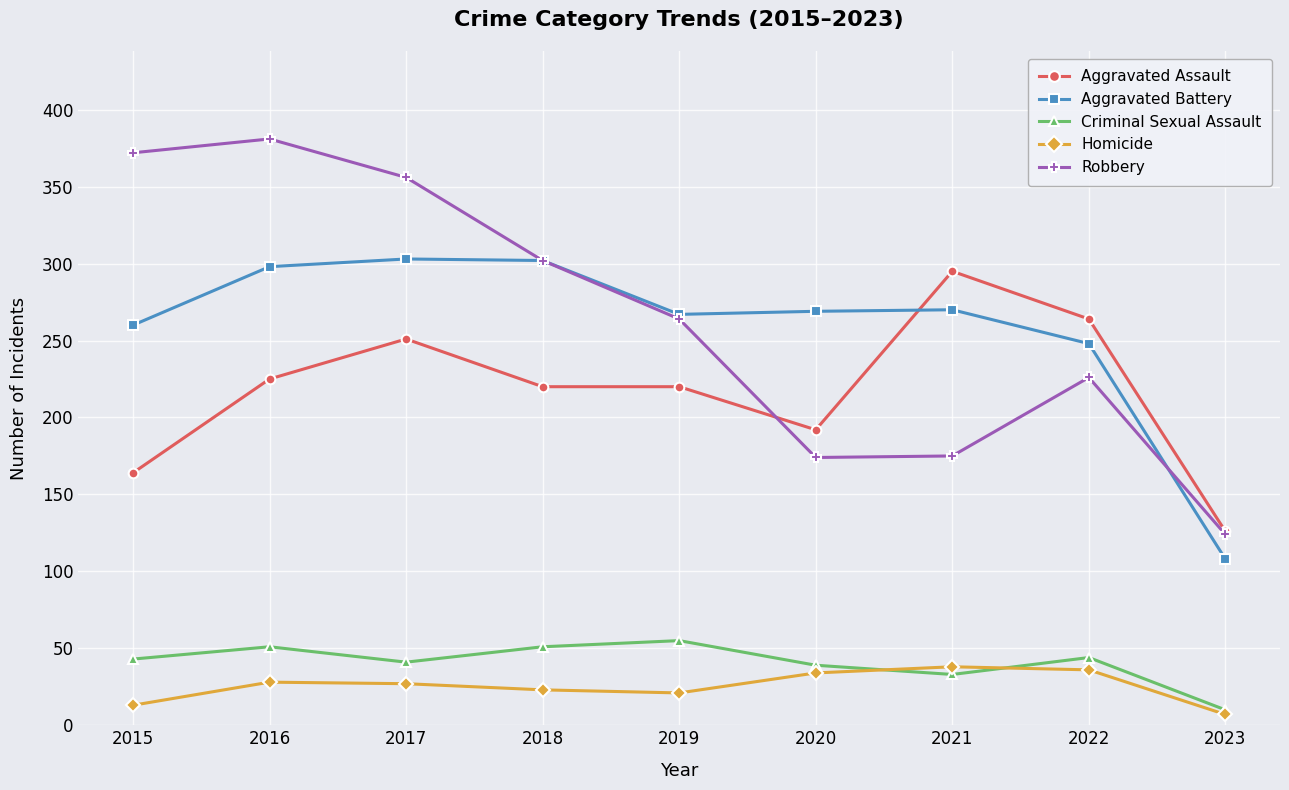

Is the value of Criminal Sexual Assault at 2019 greater than the value of Aggravated Assault at 2019?

No